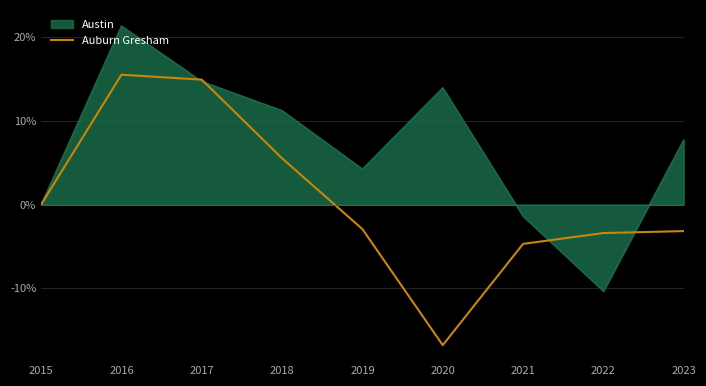

List the series in order of their overall mean, lowest first.

Auburn Gresham, Austin